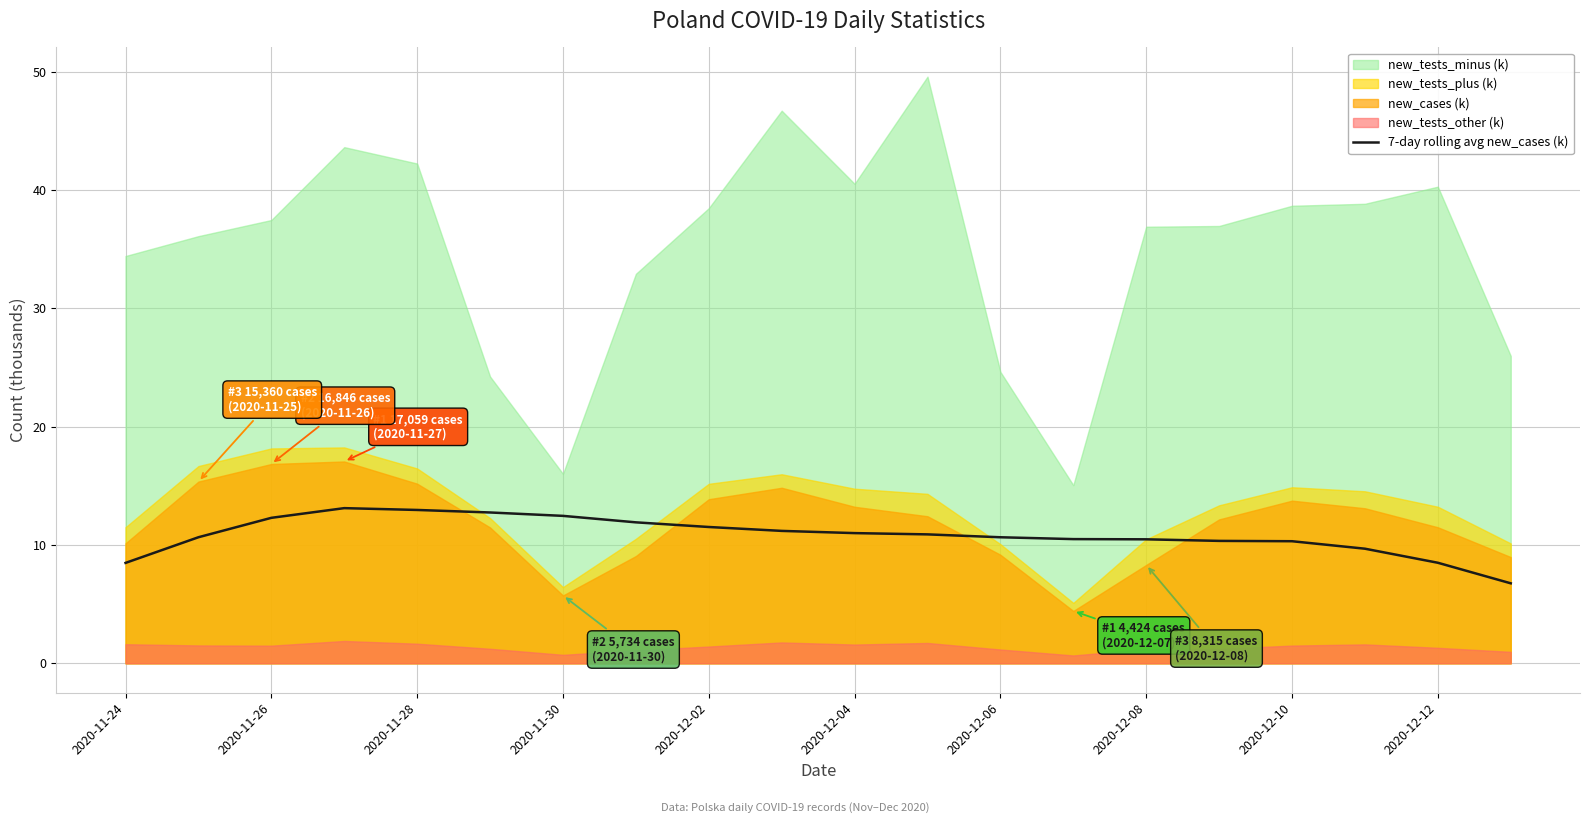

Reading left to right, extract all data points from this chart.

8.5	10.7	12.3	13.1	13.0	12.7	12.5	11.9	11.5	11.2	11.0	10.9	10.7	10.5	10.5	10.3	10.3	9.7	8.5	6.8